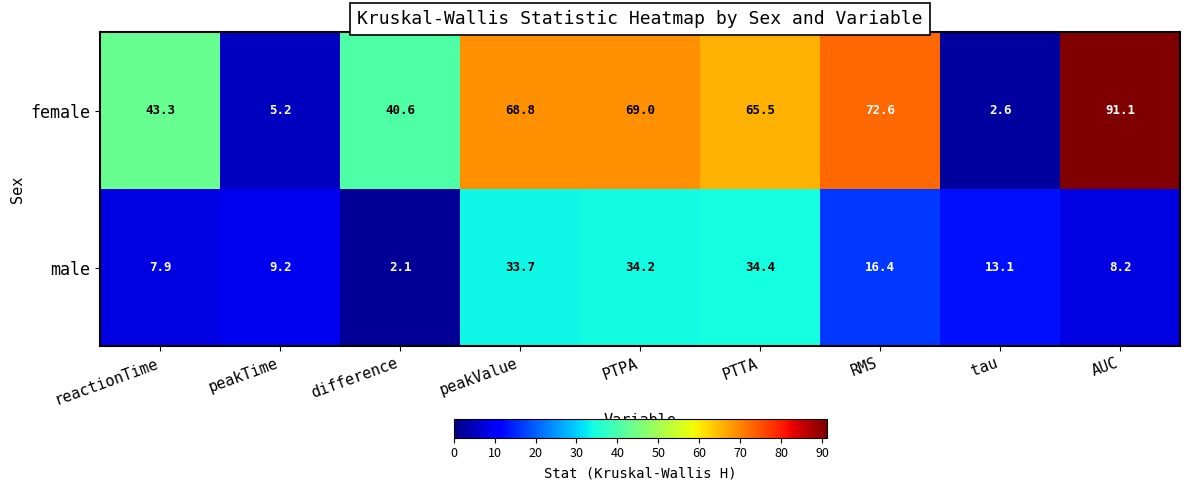

What is the minimum value shown in the chart?

2.1